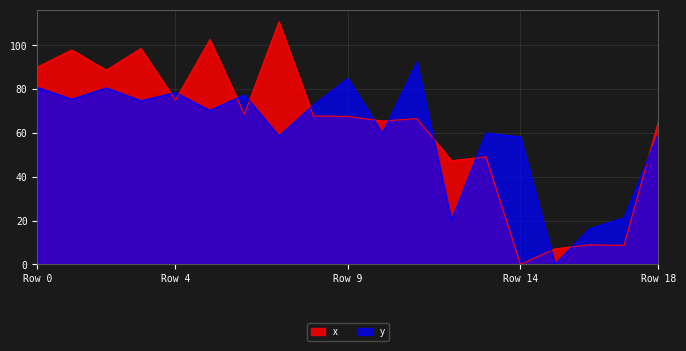

True or false: y has a value of 78.4 at Row 4.

True